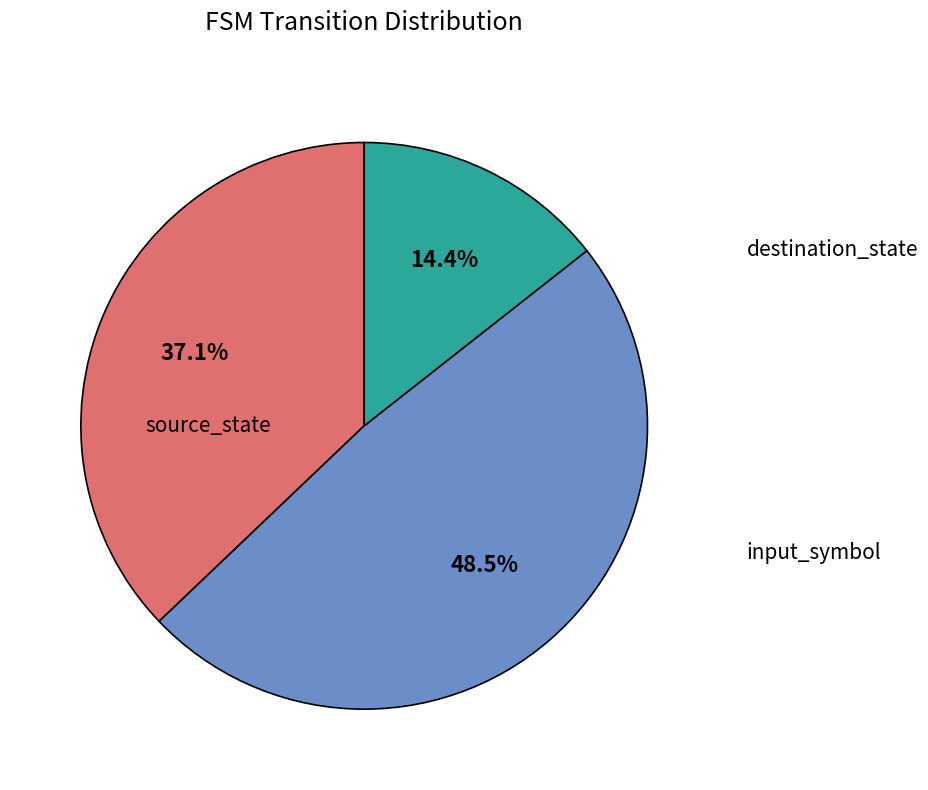

What is the ratio of the value at input_symbol to the value at destination_state?

0.3